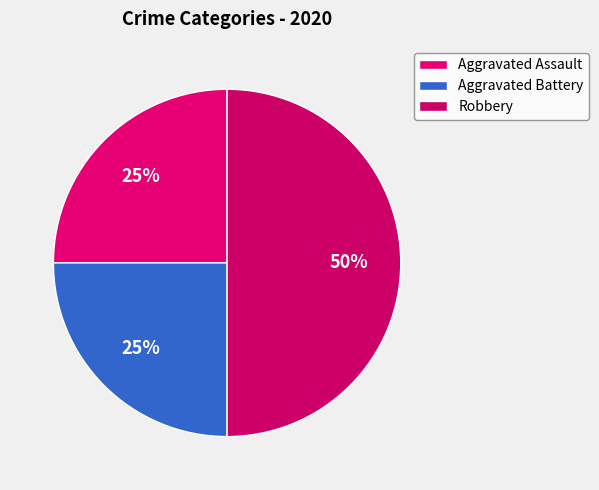

How many segments does this pie chart have?

3